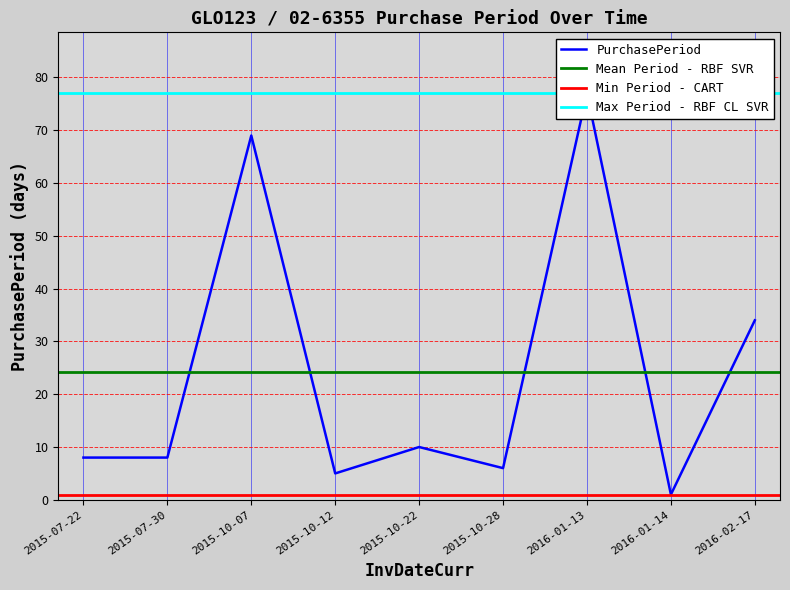

How many values are below 8?

3